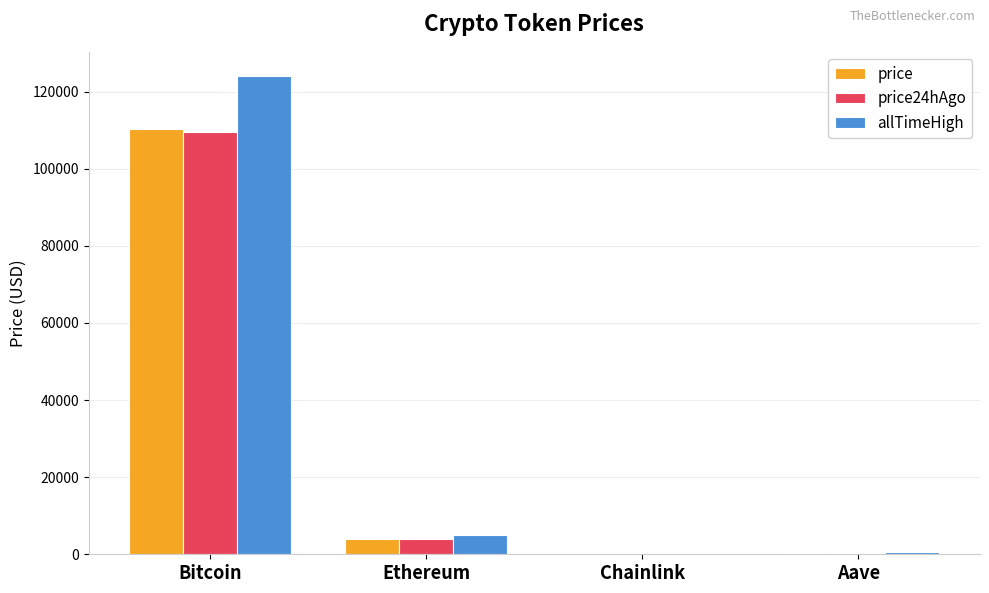

How many groups of bars are there?

4